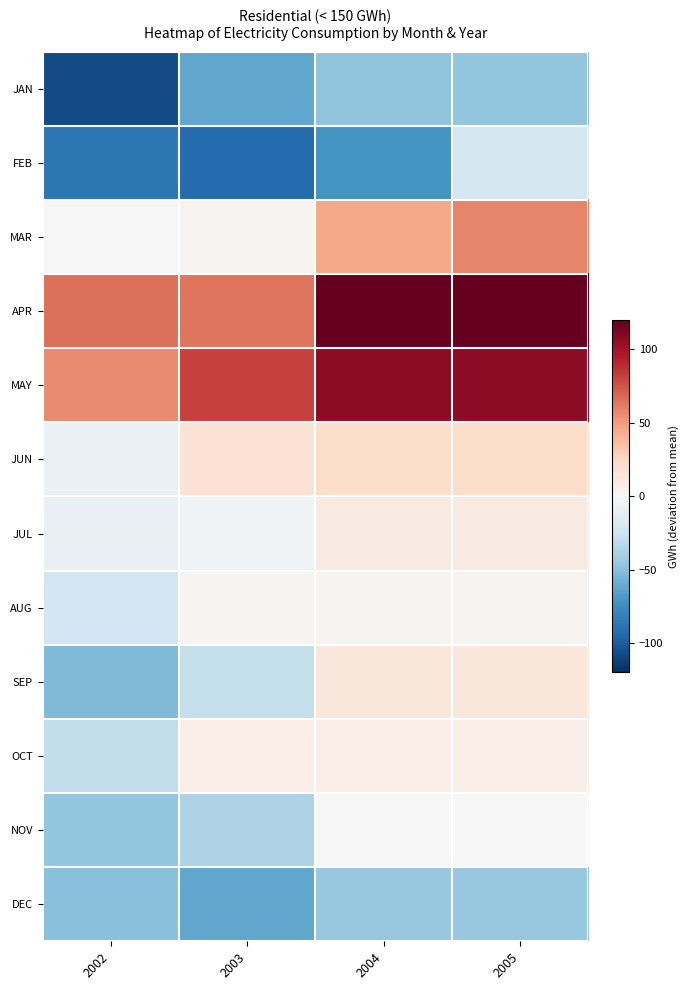

List the series in order of their peak value, lowest first.

JAN, DEC, FEB, NOV, AUG, OCT, JUL, SEP, JUN, MAR, MAY, APR